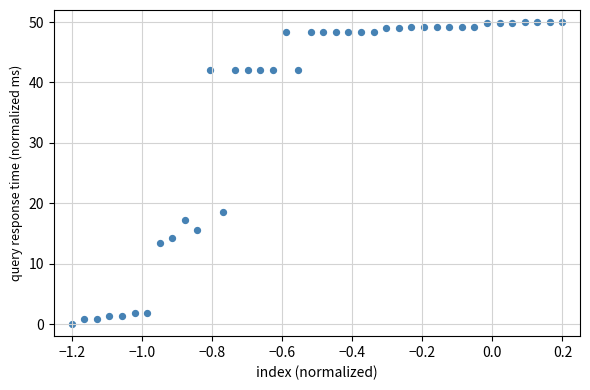

What Y value in the scatter plot is closest to 25?

18.5